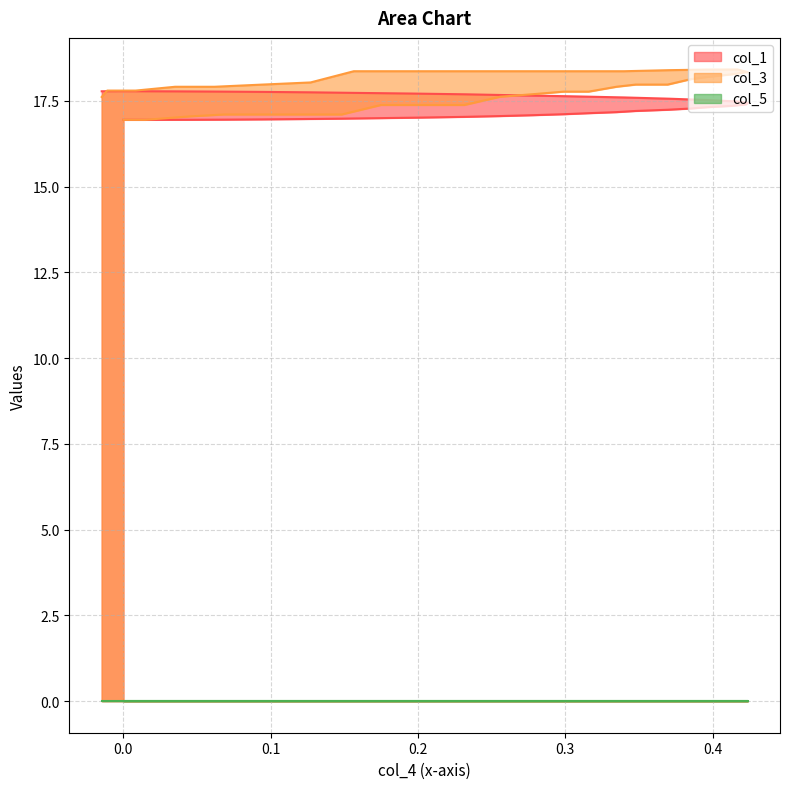

Which series has the largest total across all categories?

col_3